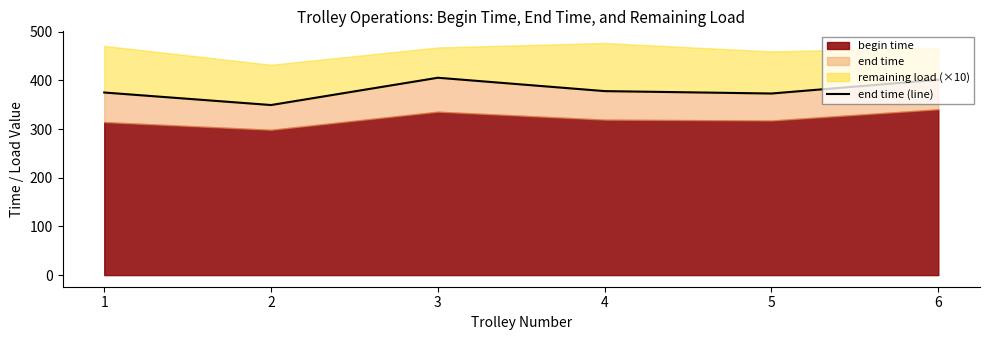

How many points are higher than both their immediate neighbors (excluding endpoints)?

1